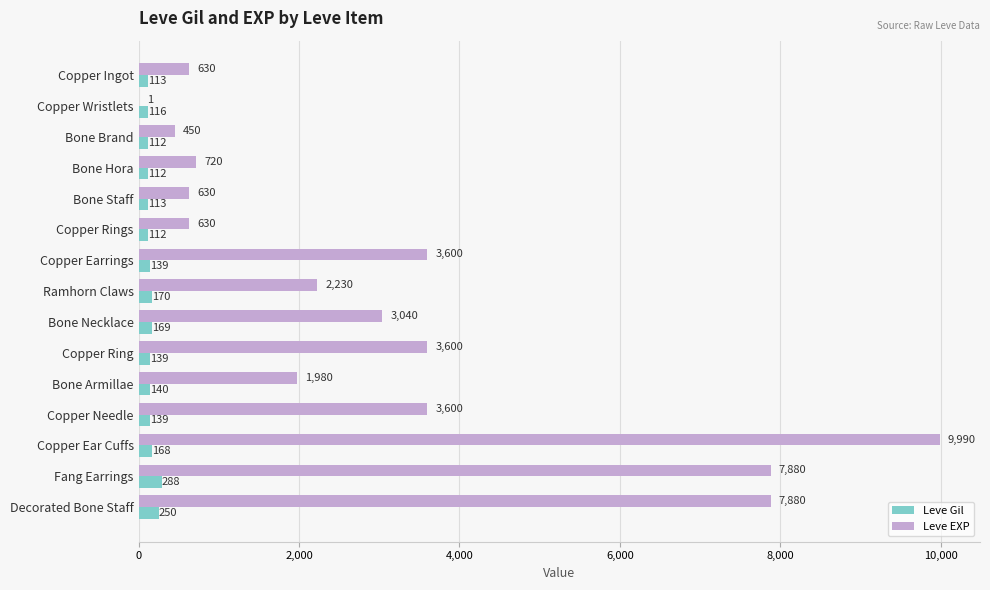

Which series changed the most between Bone Armillae and Copper Needle?

Leve EXP